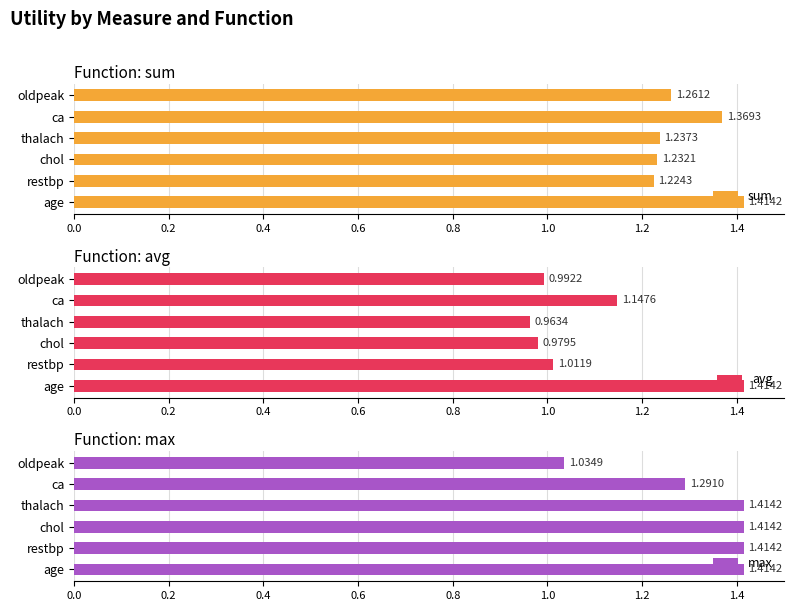

How many distinct data groups are displayed?

3